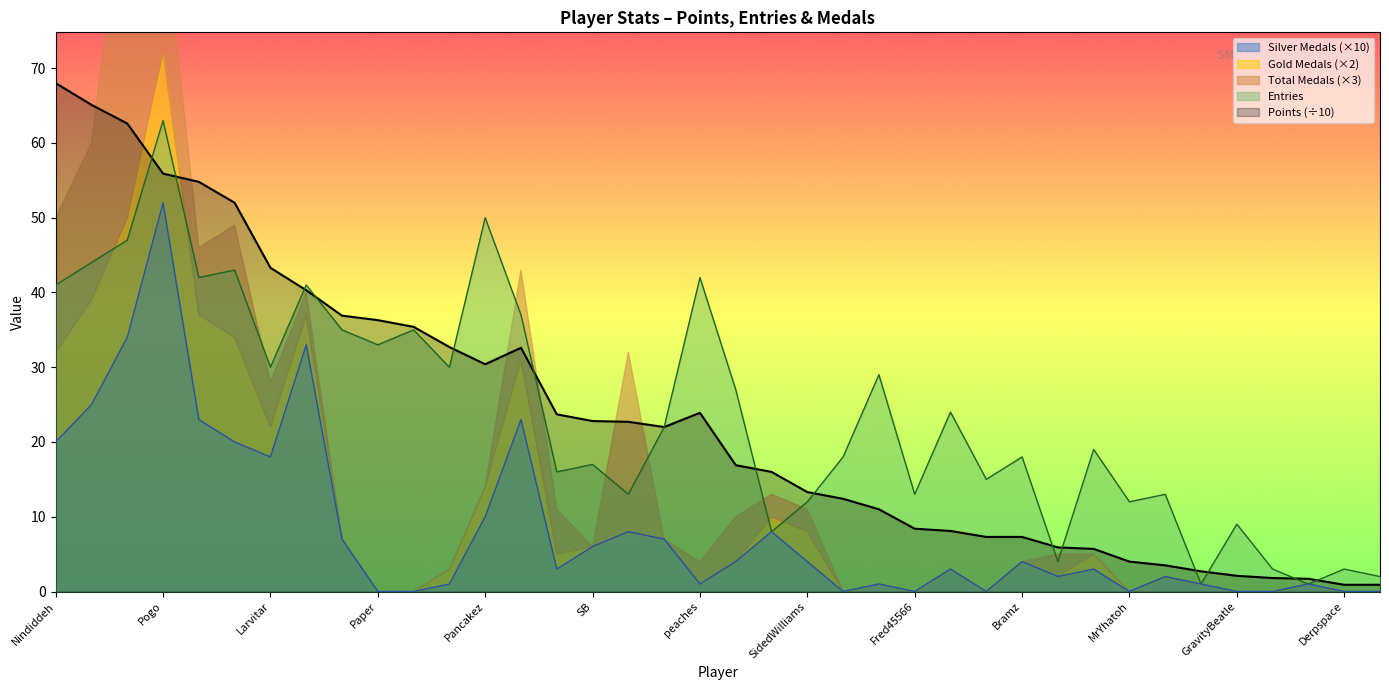

The value of Entries at SB is 25.4. True or false?

False